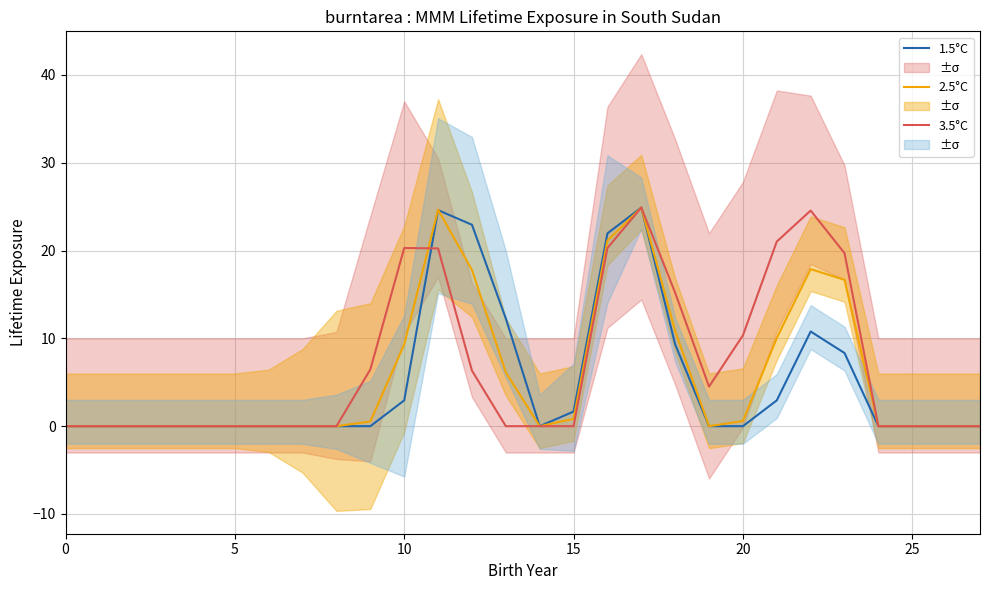

What is the spread (max minus min) of values at 22?

13.8